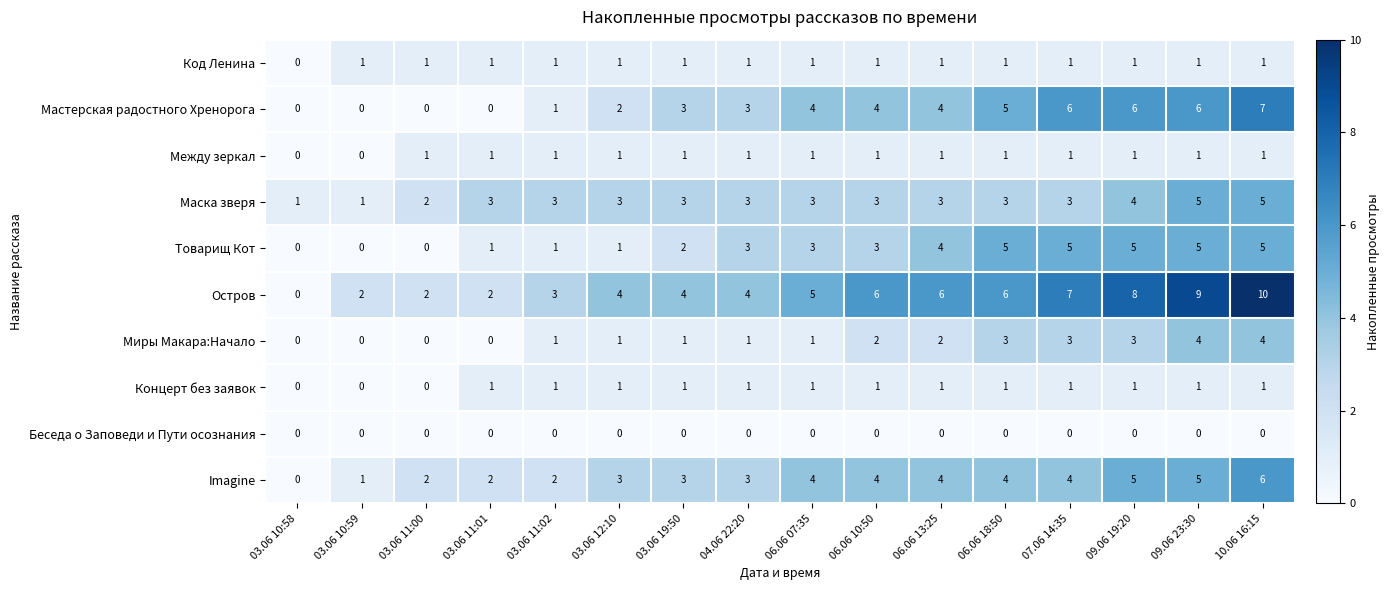

What is the difference between the maximum and minimum values in the Остров series?

10